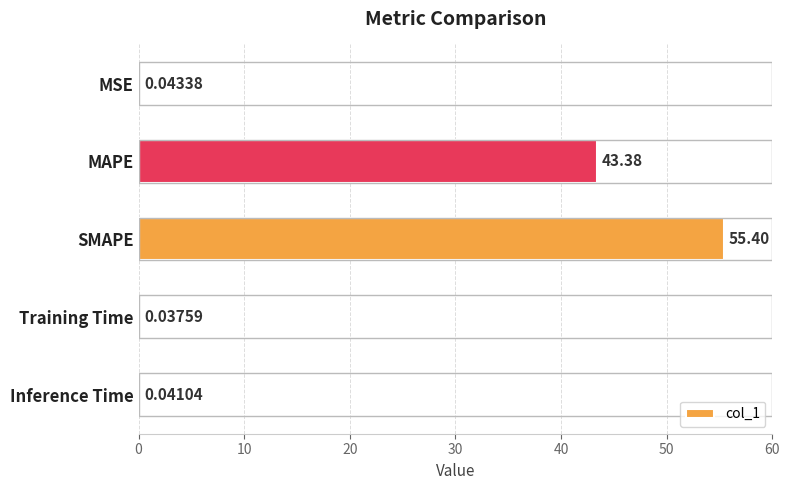

At which category does the chart reach its peak across all series?

SMAPE